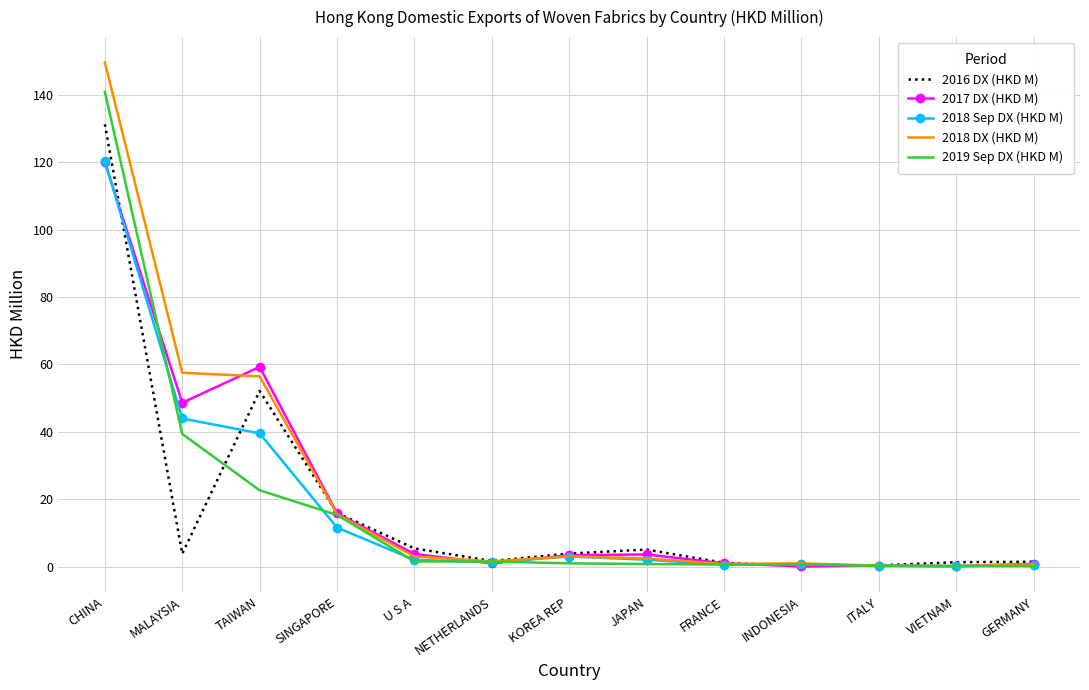

At which category is the sum across all series the highest?

CHINA